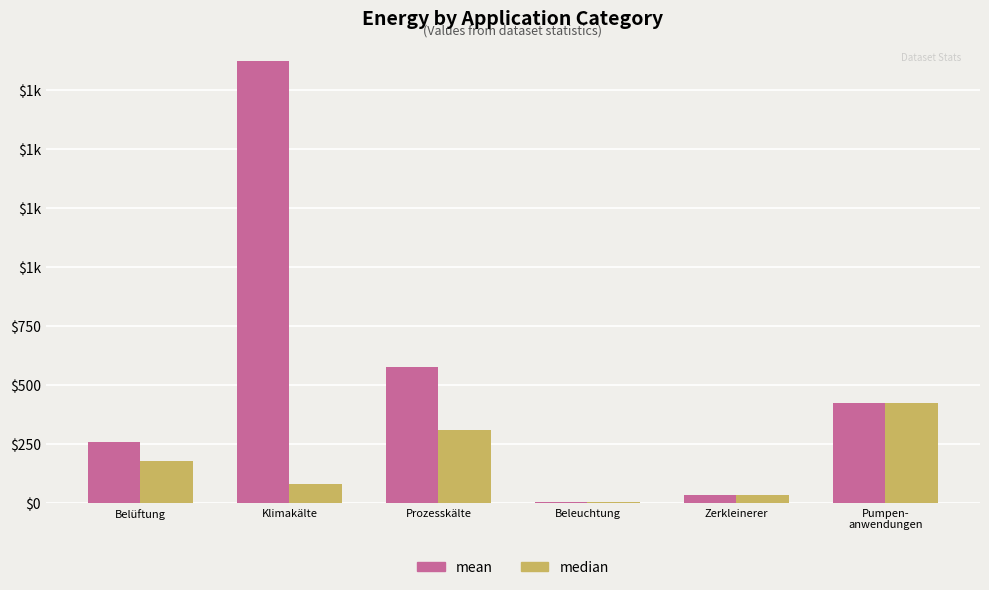

What is the label of the 2nd bar from the right?

Zerkleinerer